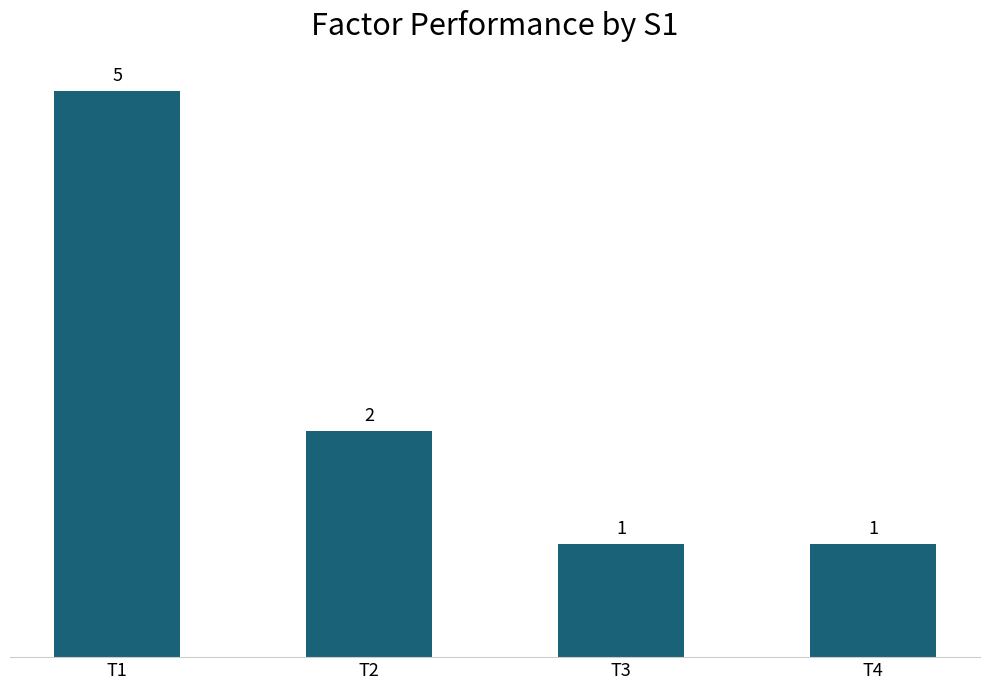

Read the value at T3.

1